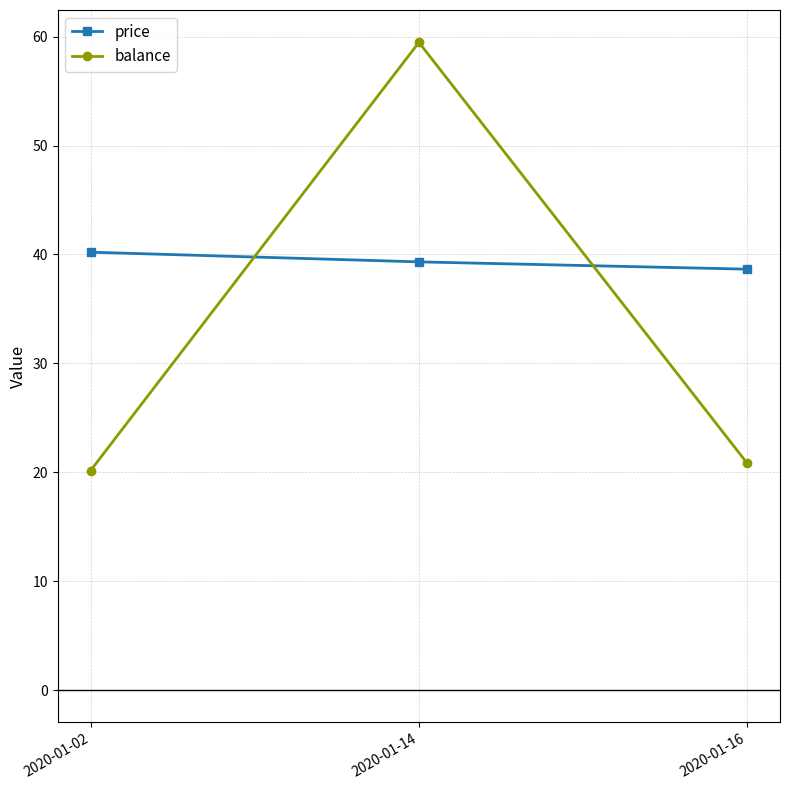

List the labels in order of balance value, smallest first.

2020-01-02, 2020-01-16, 2020-01-14